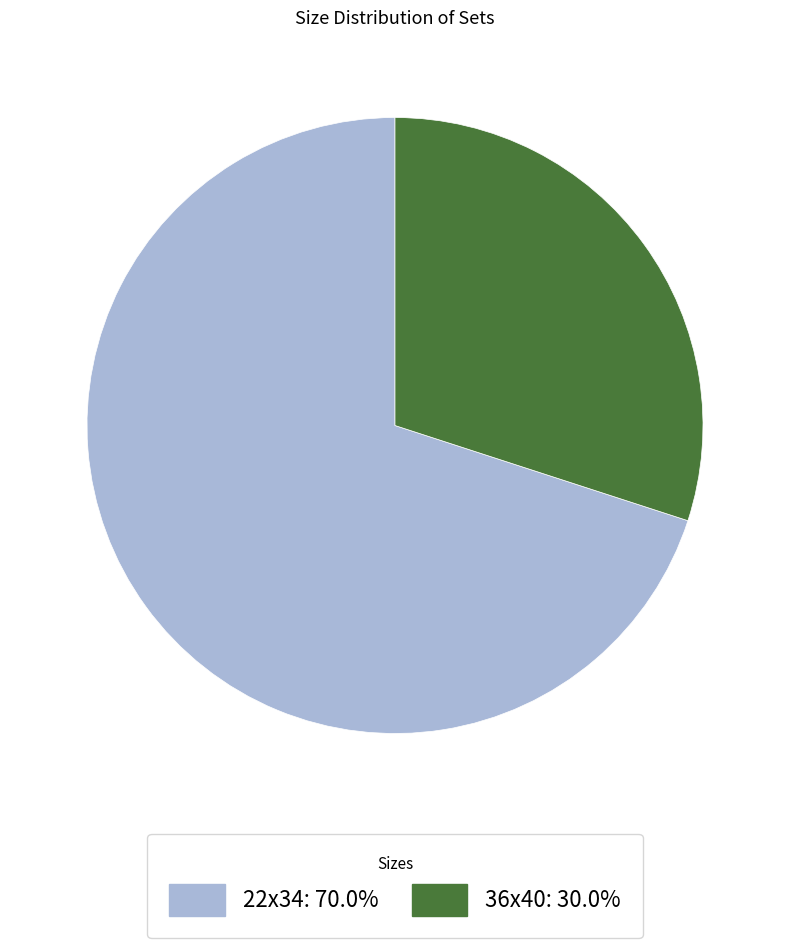

What is the ratio of the value at 36x40 to the value at 22x34?

0.4